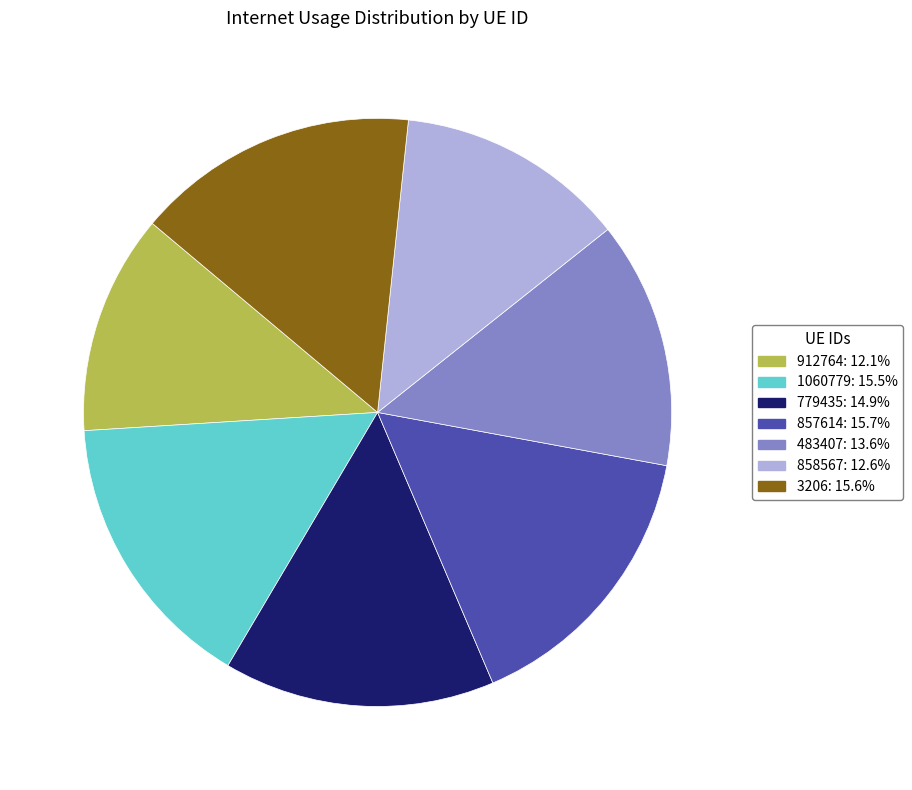

Which slice is the smallest?

912764